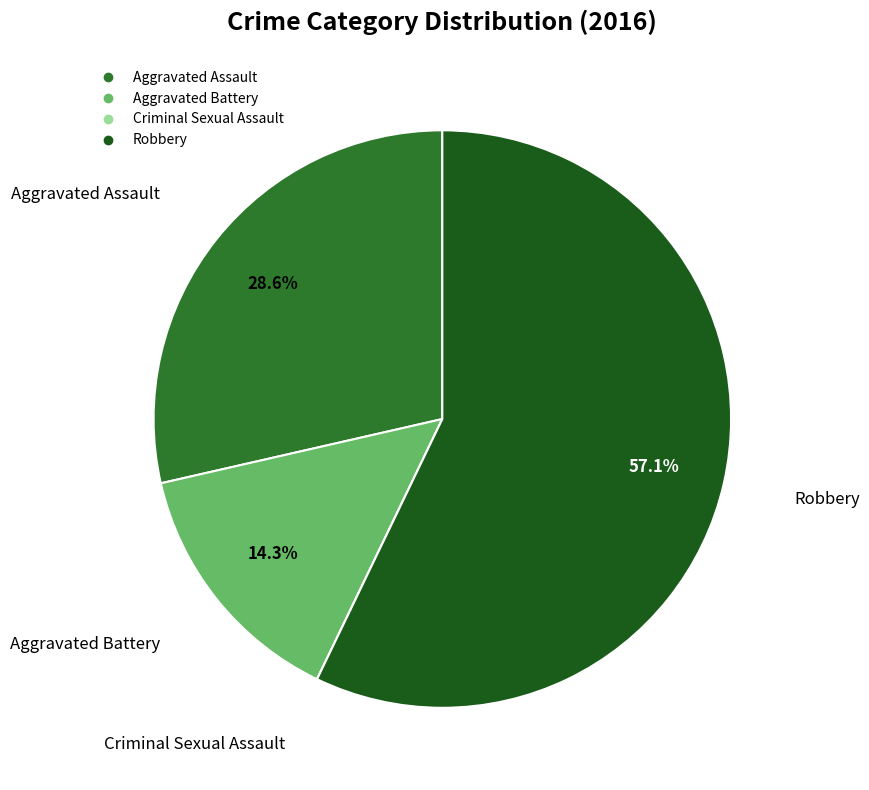

Does any single category account for the majority?

Yes